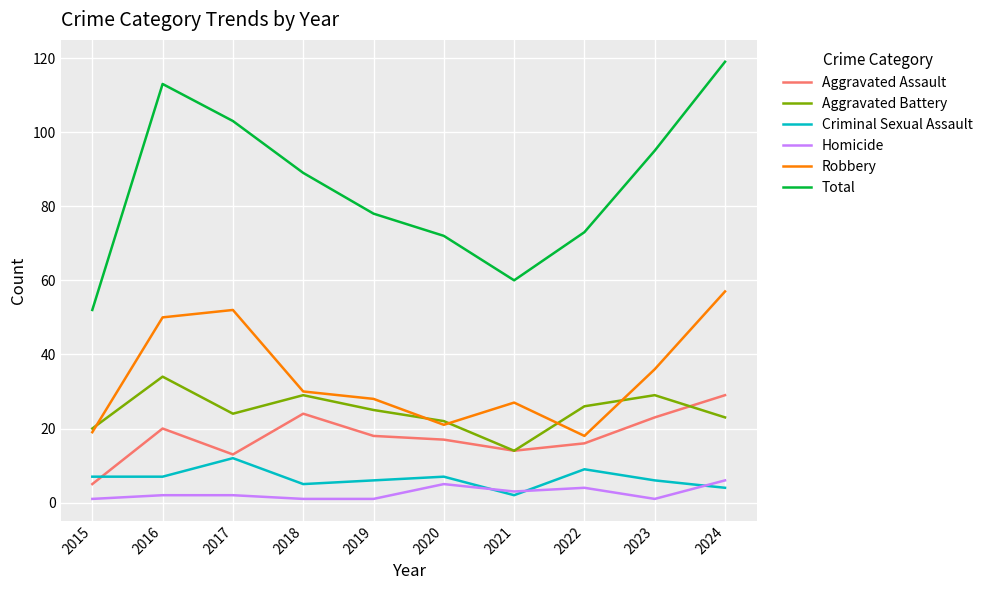

True or false: Homicide and Aggravated Battery cross at least once.

False